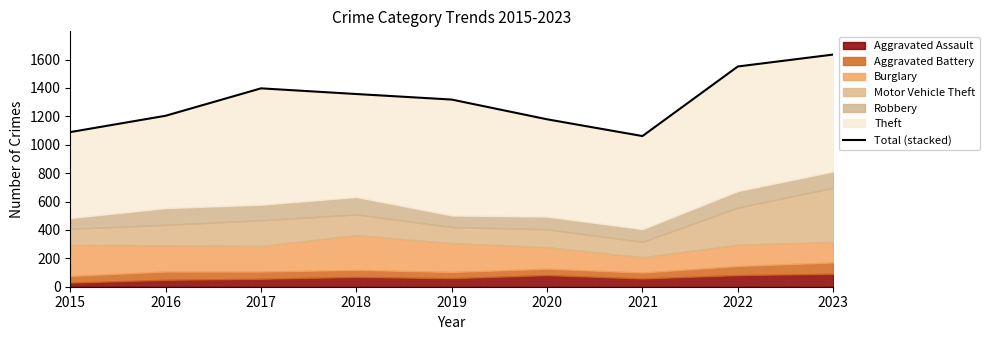

How many categories are shown in the chart?

9